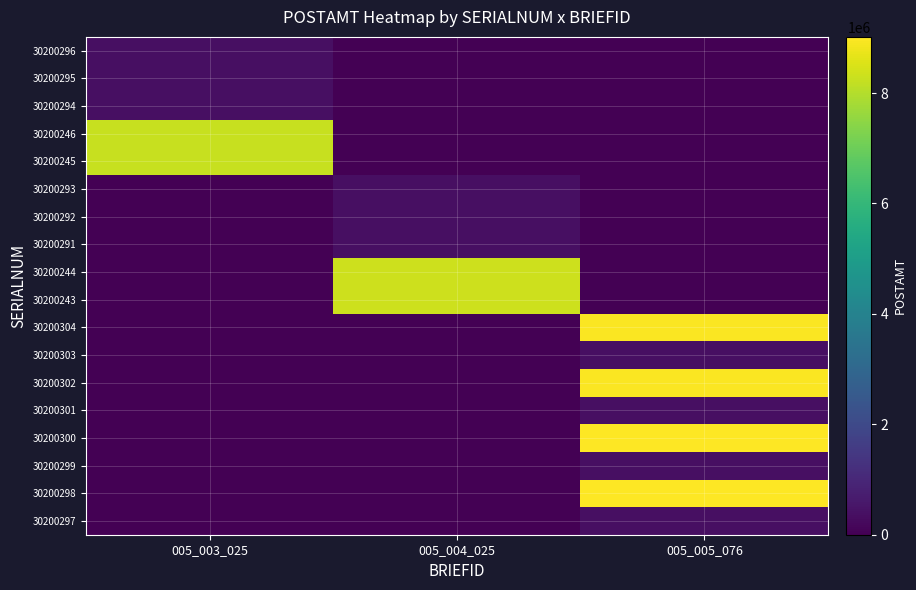

Which has a higher value, 005_004_025 or 005_003_025?

005_003_025